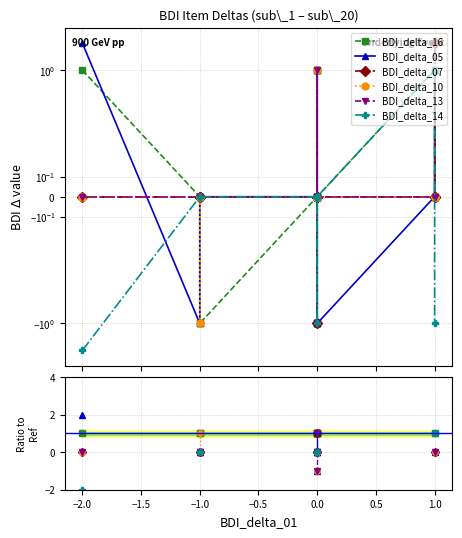

How many values in BDI_delta_07 are above zero?

1